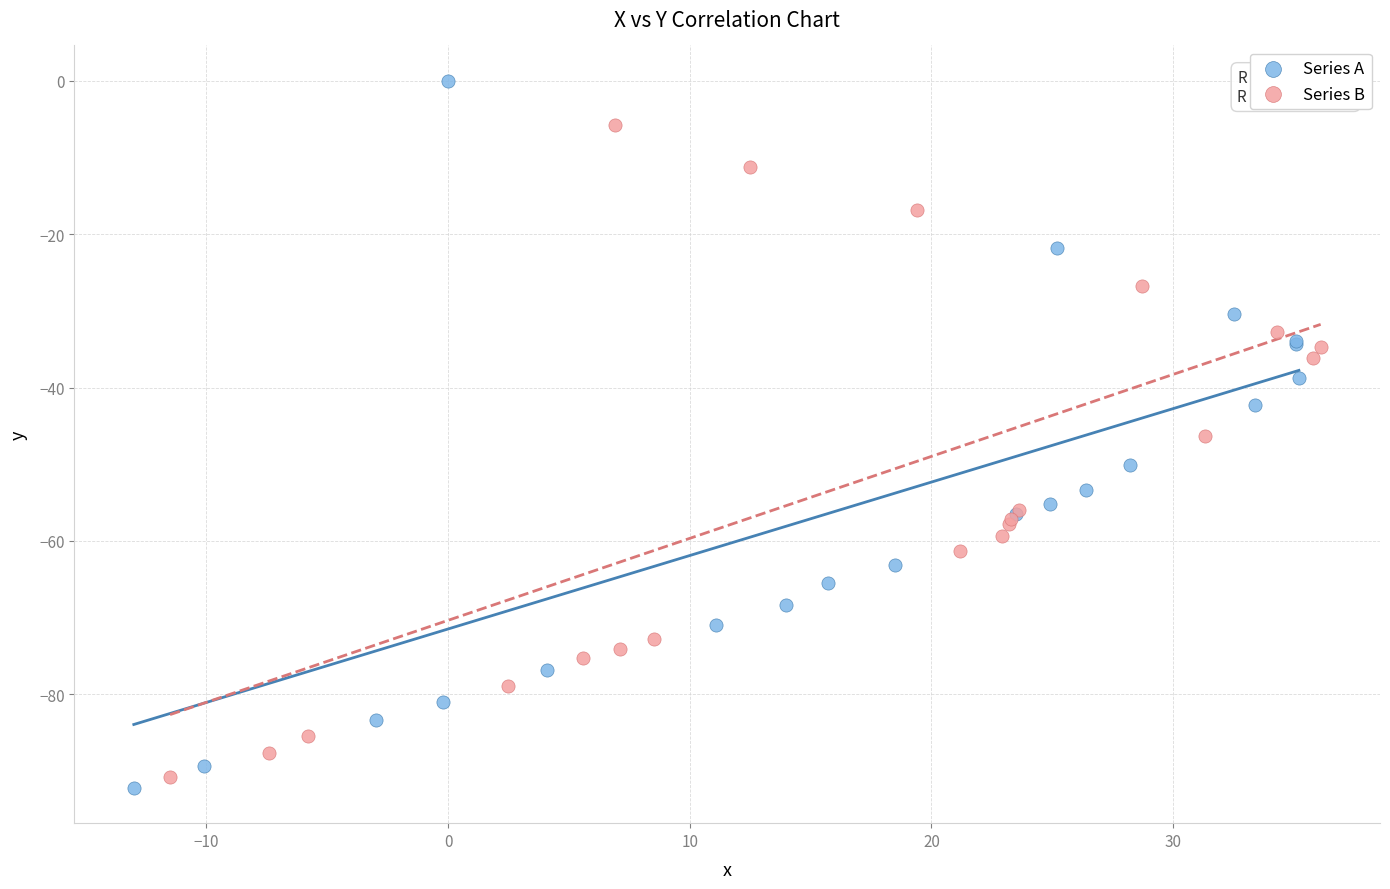

Which series reaches the minimum Y coordinate?

Series A